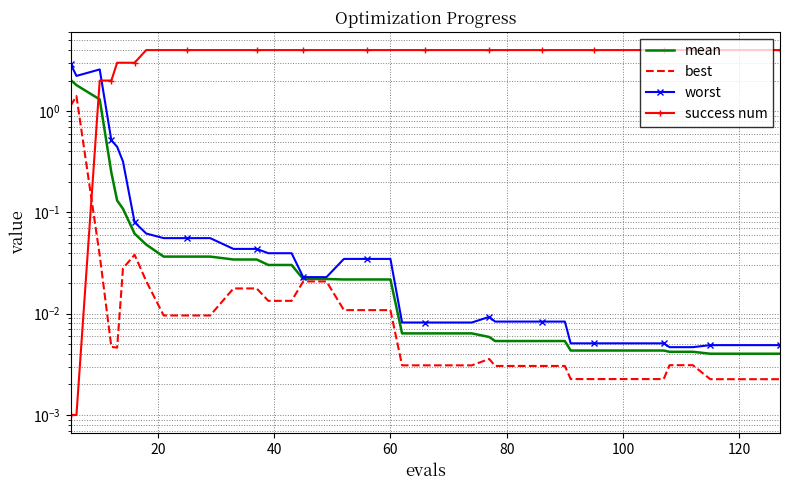

What is the maximum value for best?

1.4